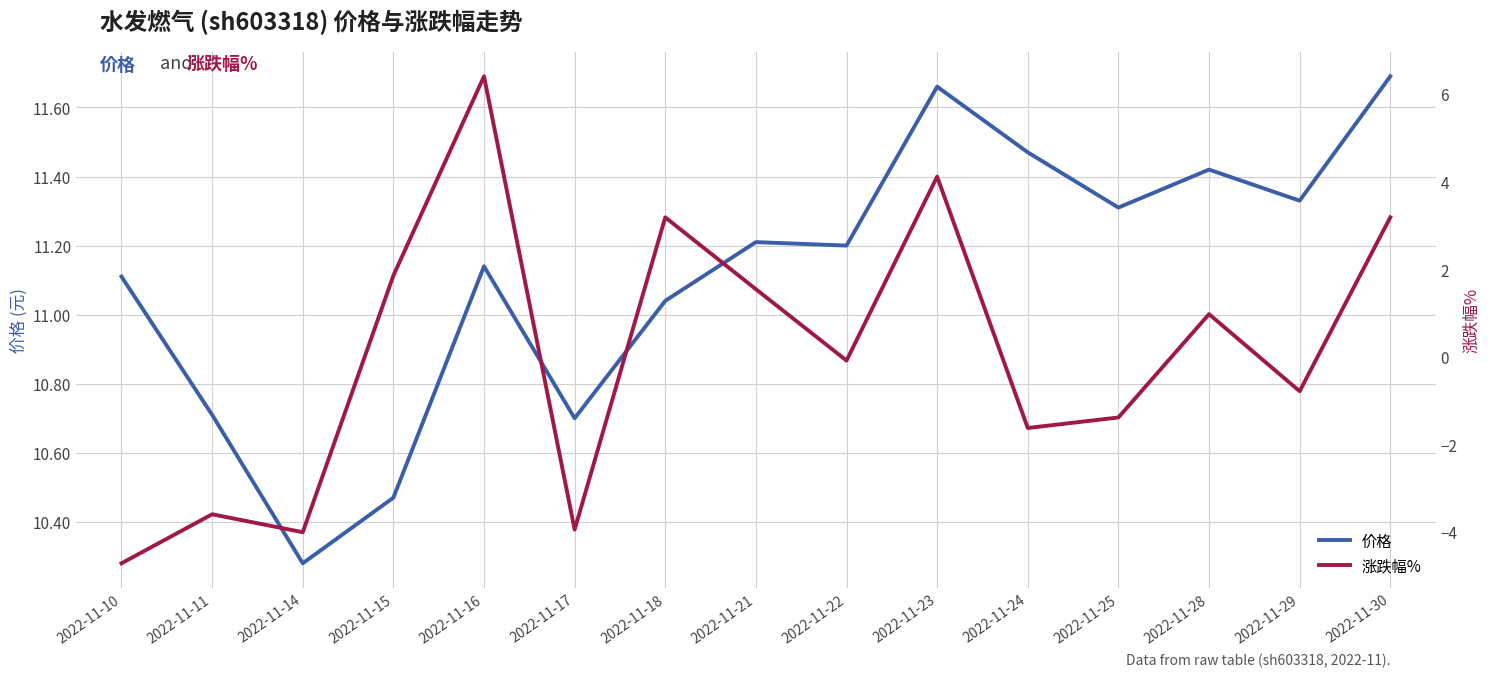

True or false: 涨跌幅% and 价格 intersect in this chart.

False